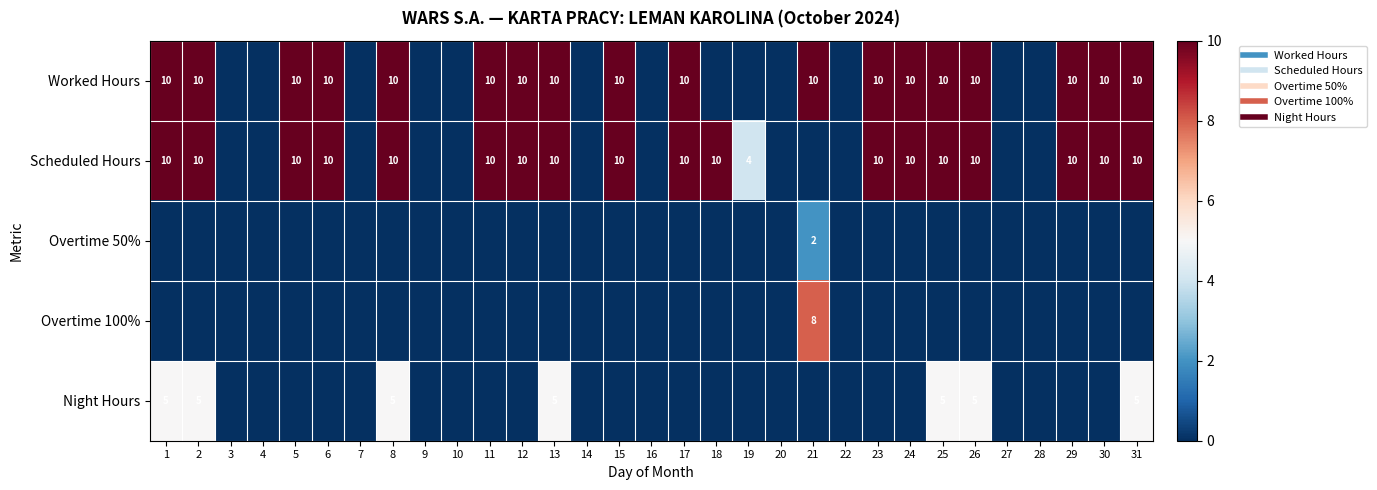

Which category has the lowest value in the Worked Hours series?

3